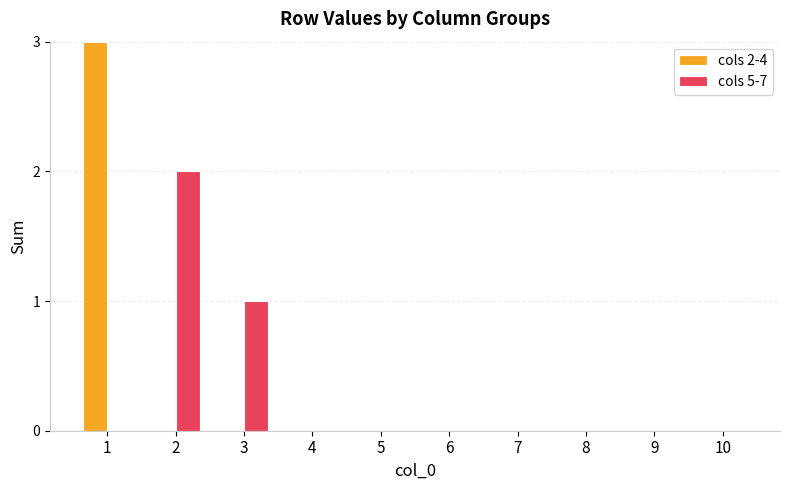

The cols 2-4 series shows 5 at 1. True or false?

False